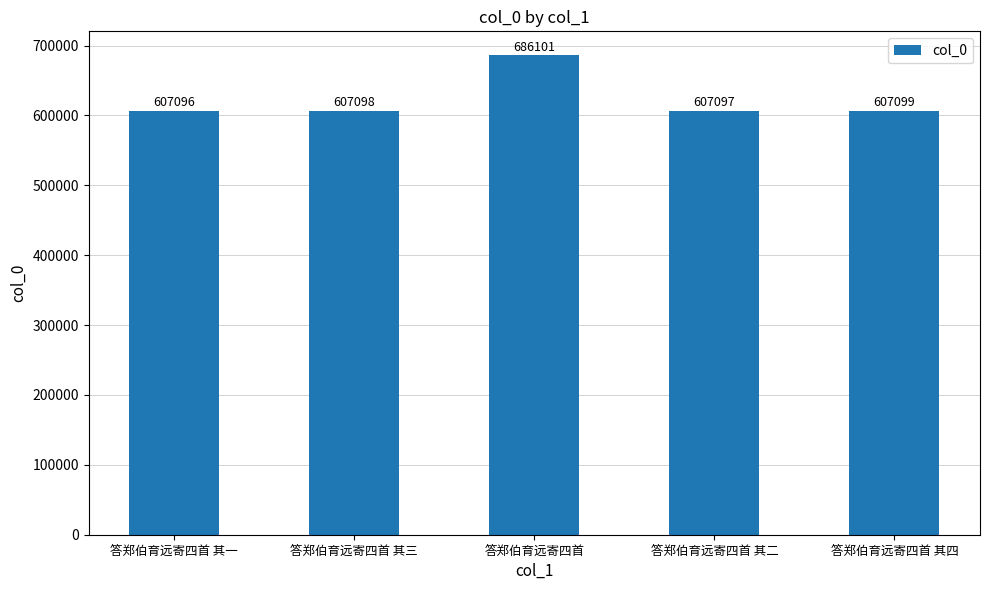

Reading left to right, extract all data points from this chart.

607096	607098	686101	607097	607099